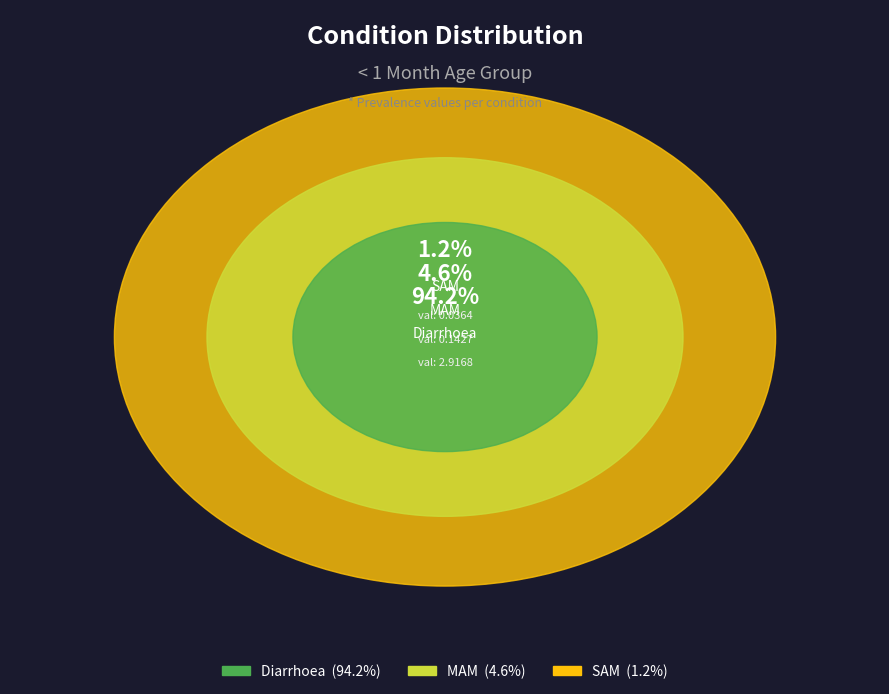

What percentage do MAM and Diarrhoea together represent?

98.8%